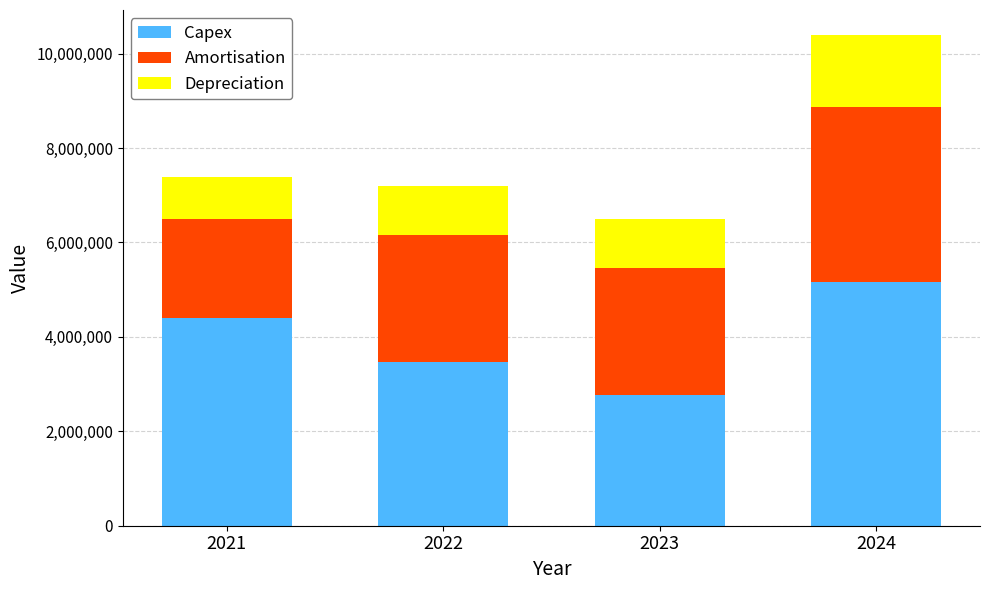

At which category is the sum across all series the highest?

2024